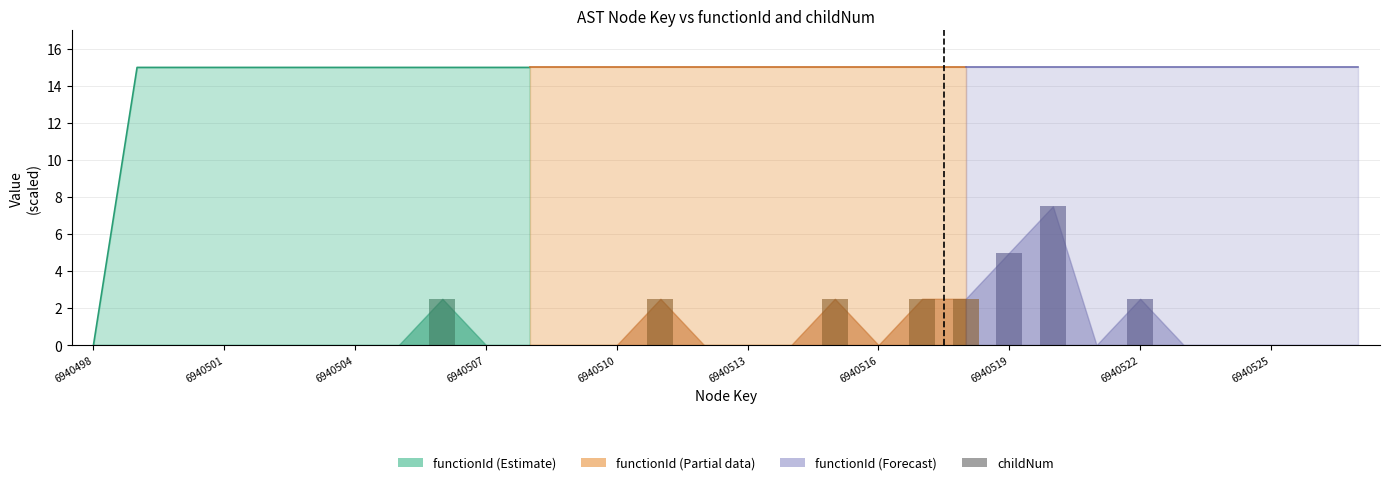

What is the difference between the maximum and second lowest values?

7.5